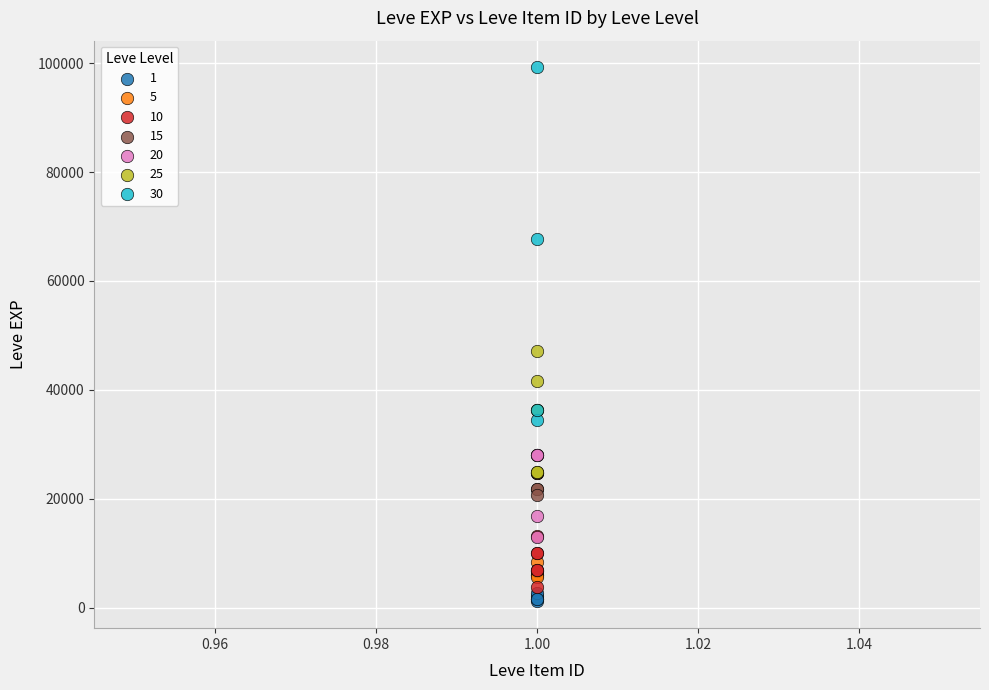

Which series contains the highest Y value?

30